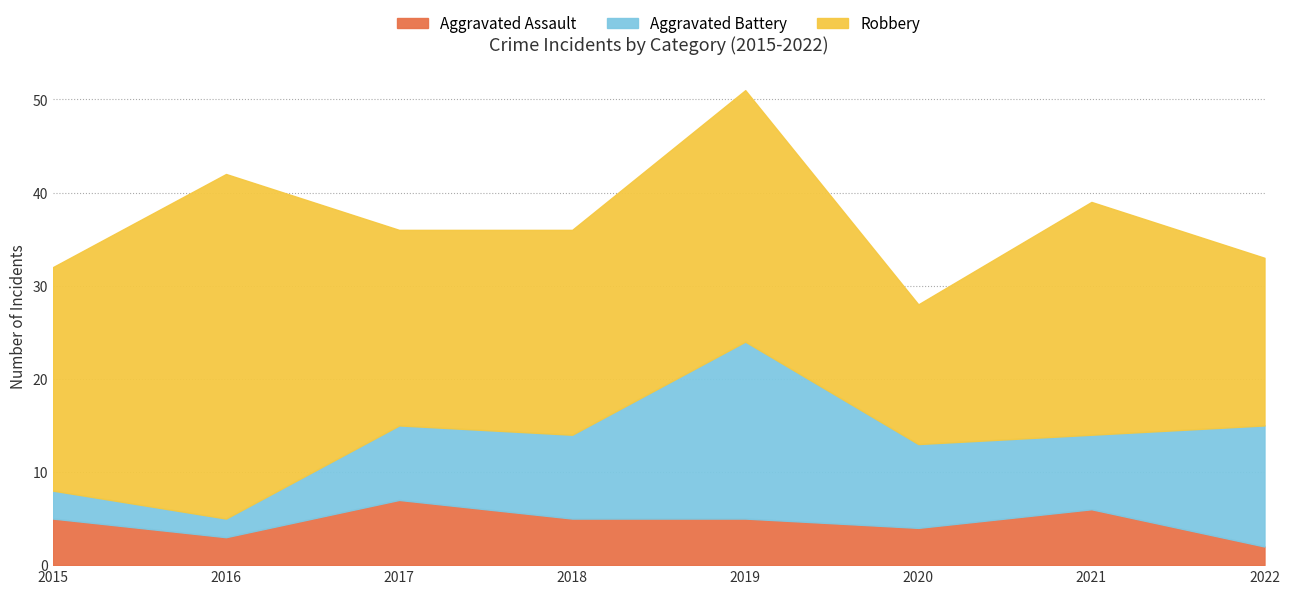

In Aggravated Battery, how many points are lower than both neighbors (excluding endpoints)?

2